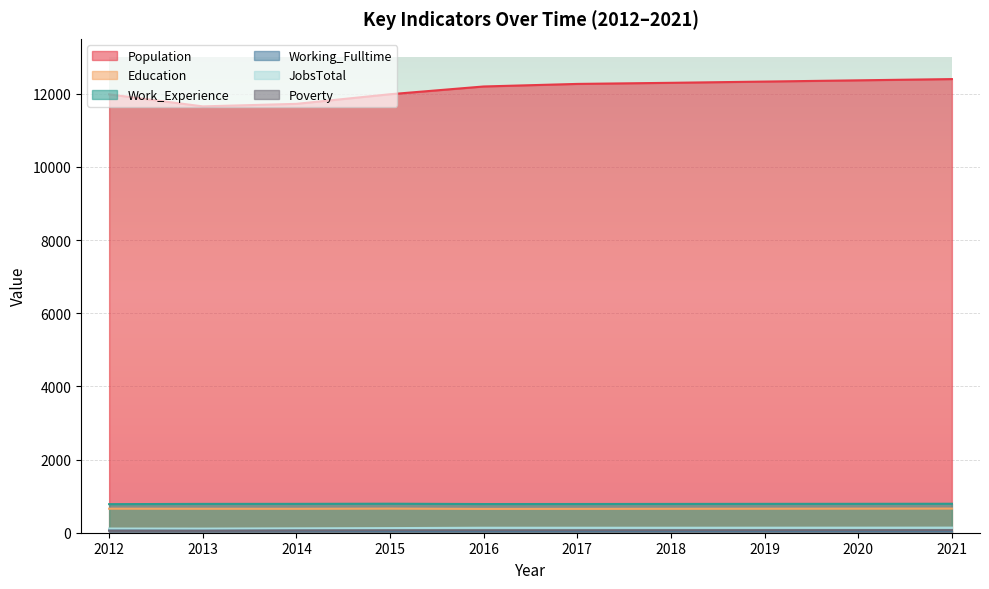

List the labels in order of Poverty value, largest first.

2021, 2020, 2019, 2018, 2015, 2016, 2017, 2014, 2012, 2013